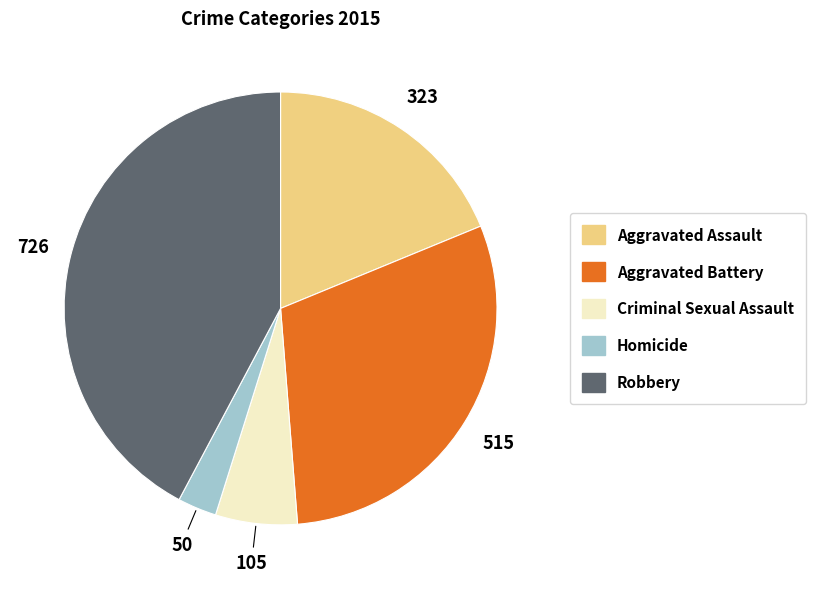

Which has a higher value, Aggravated Battery or Robbery?

Robbery